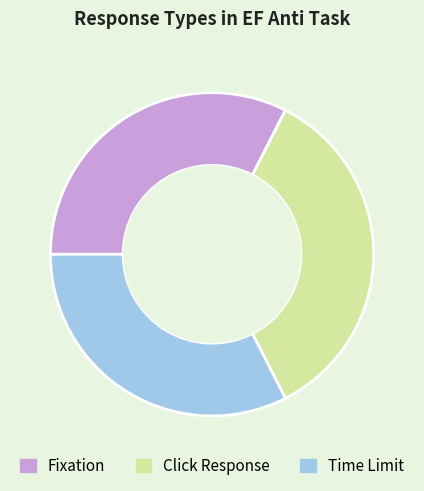

Combined, do Time Limit and Fixation account for over 50%?

Yes